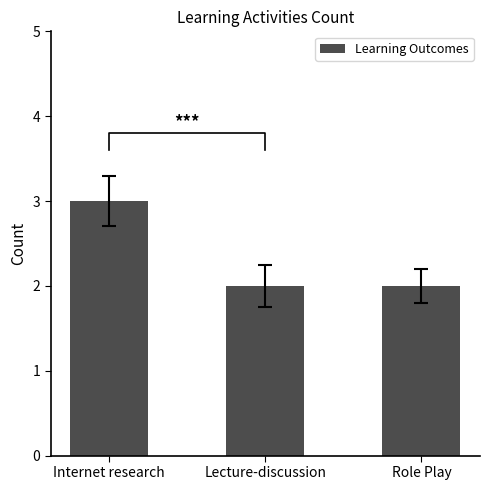

The chart shows a value of 1 at Lecture-discussion. True or false?

False